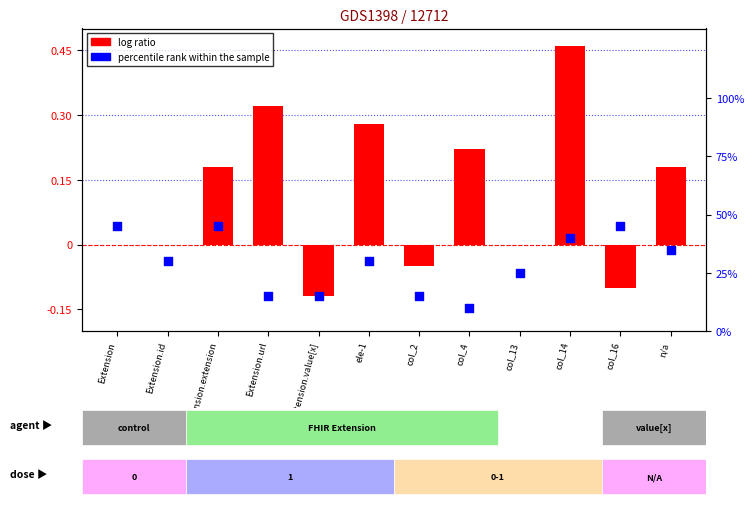

Is the value of percentile rank within the sample at col_4 greater than the value of log ratio at col_13?

Yes